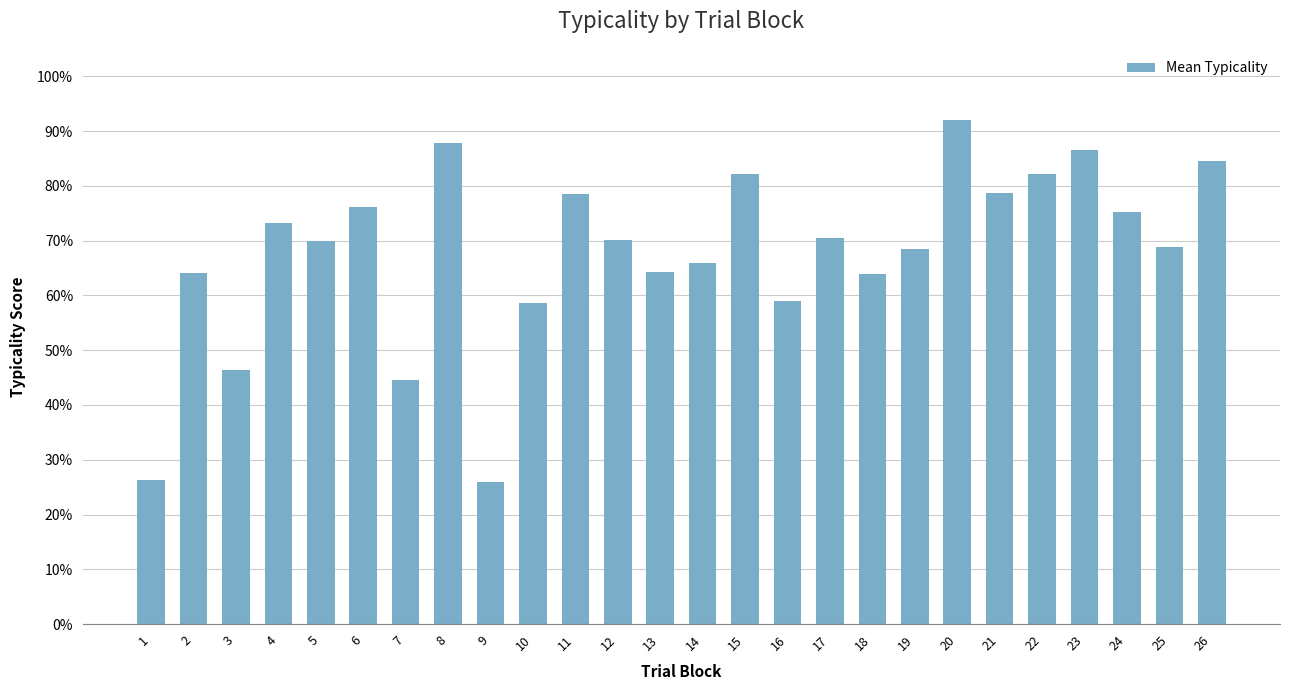

Count the number of categories in the chart.

26